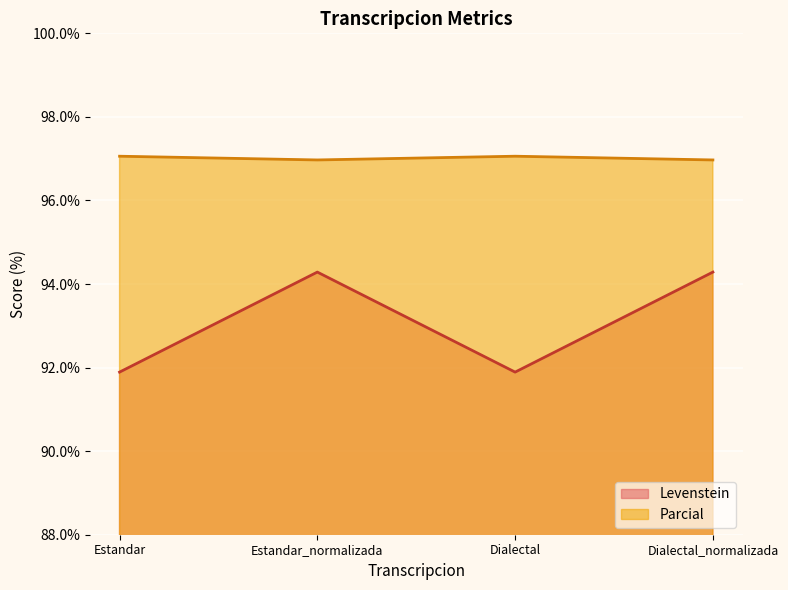

At which label does Levenstein reach its minimum?

Estandar